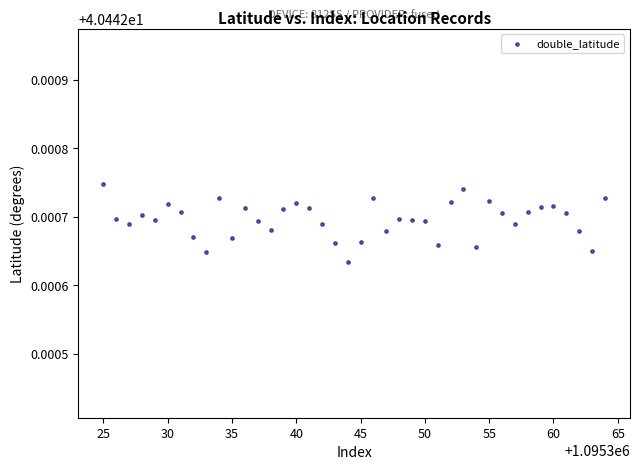

What is the range of X values (max minus min)?

39.0